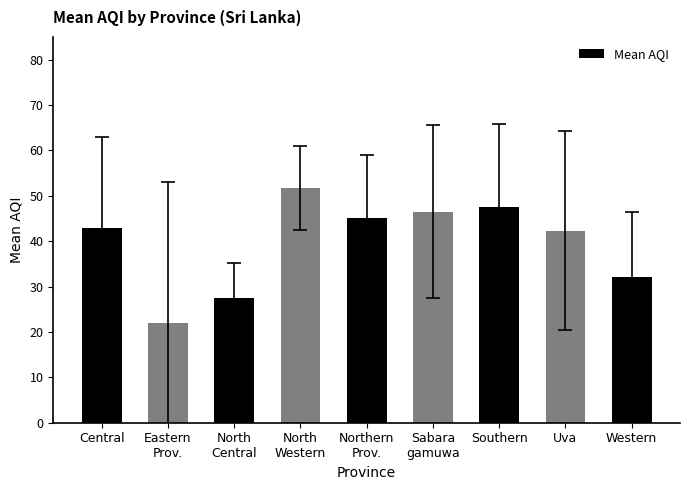

True or false: the data shows 26.8 at Southern.

False